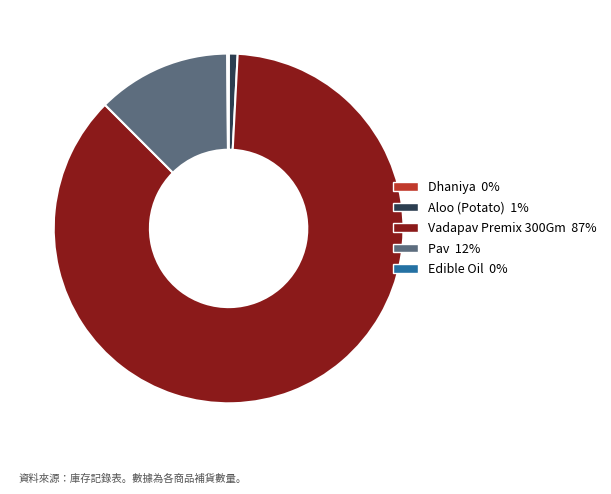

Is there a majority slice in this chart?

Yes